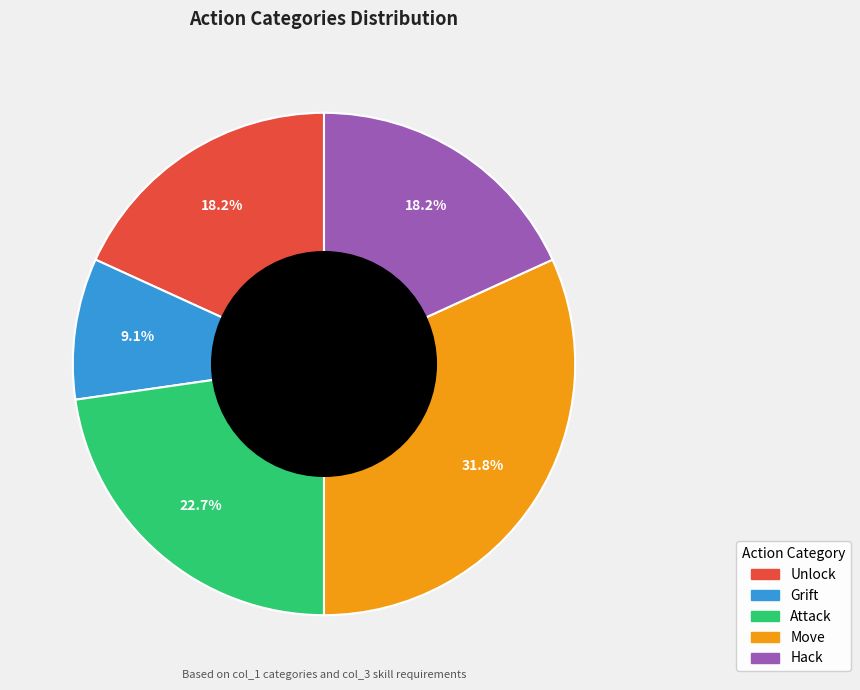

Count the number of slices in the pie.

5